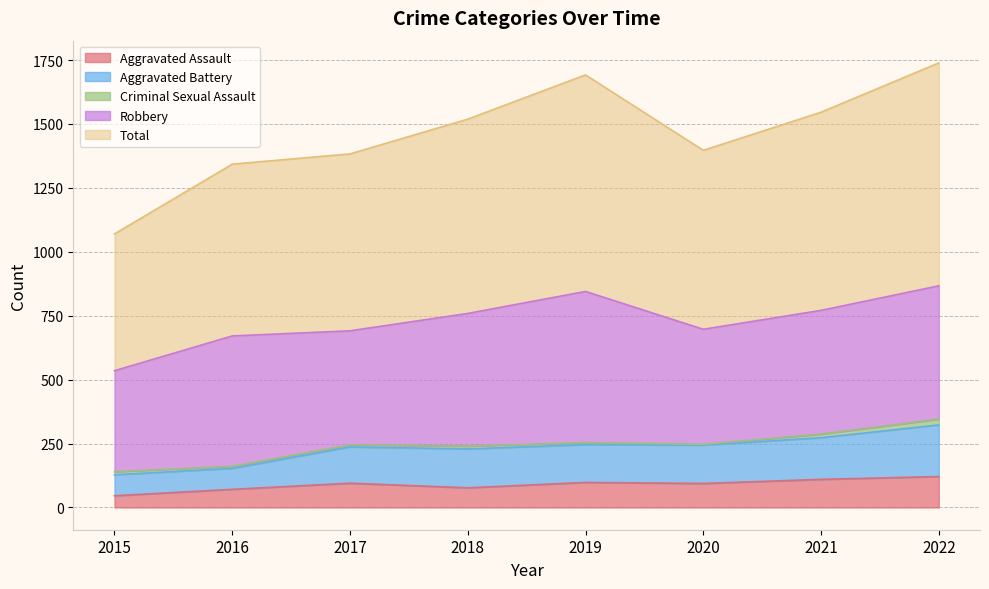

What is the maximum value for Aggravated Assault?

121